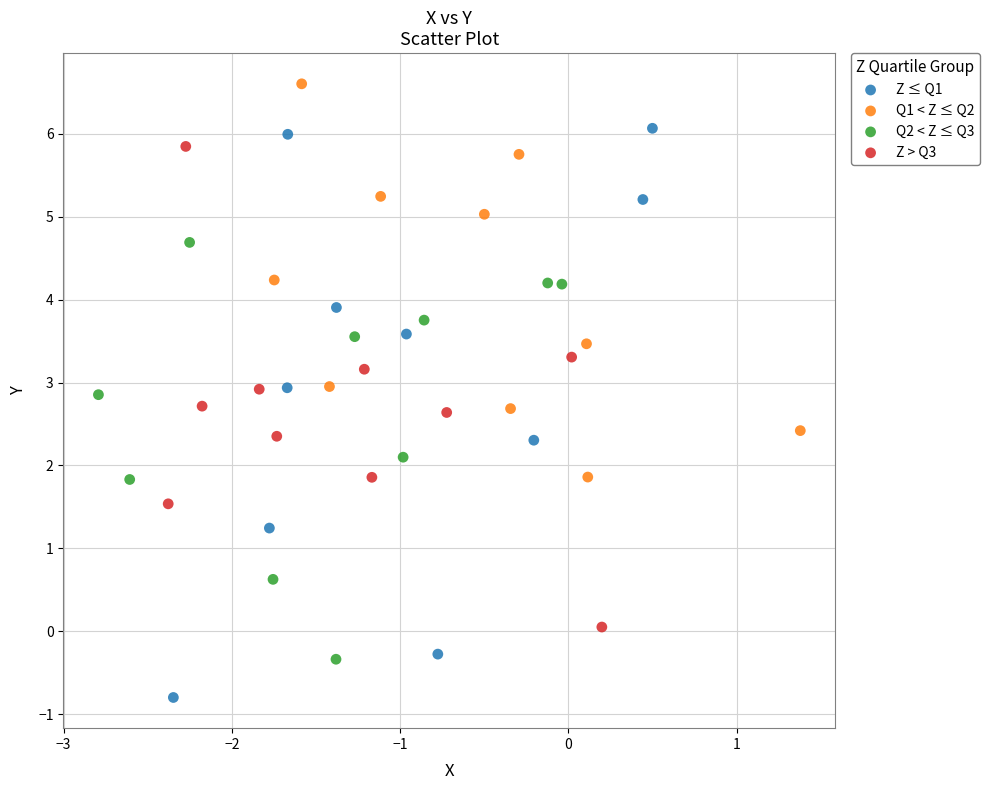

What are all the series names shown in the legend?

Z ≤ Q1, Q1 < Z ≤ Q2, Q2 < Z ≤ Q3, Z > Q3